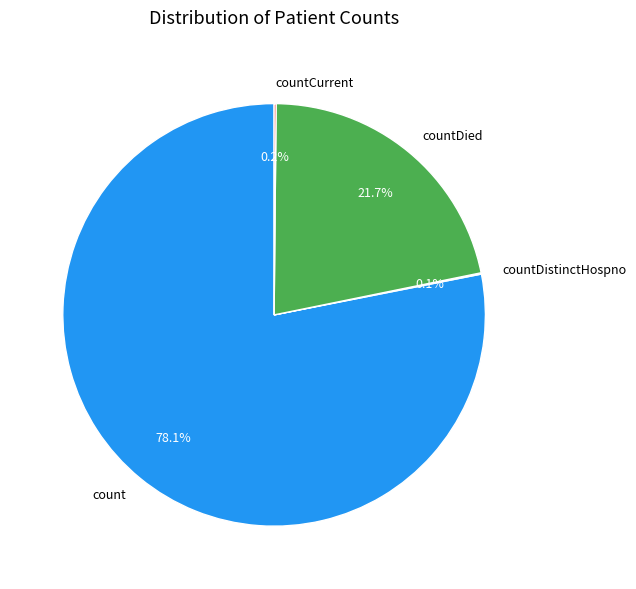

What is the ratio of the value at count to the value at countDied?

3.6